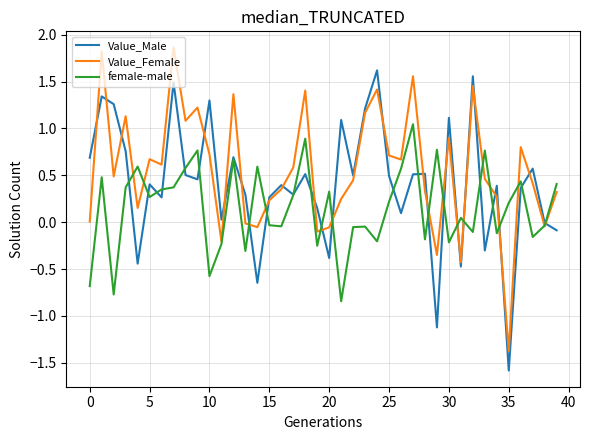

Which series has the largest total across all categories?

Value_Female